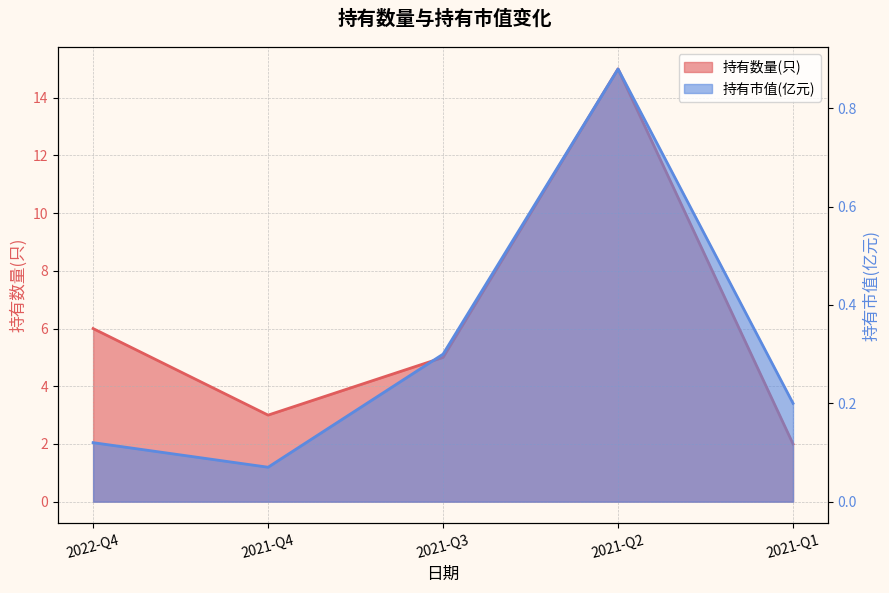

True or false: 持有市值(亿元) has more than 2 points higher than both neighbors.

False